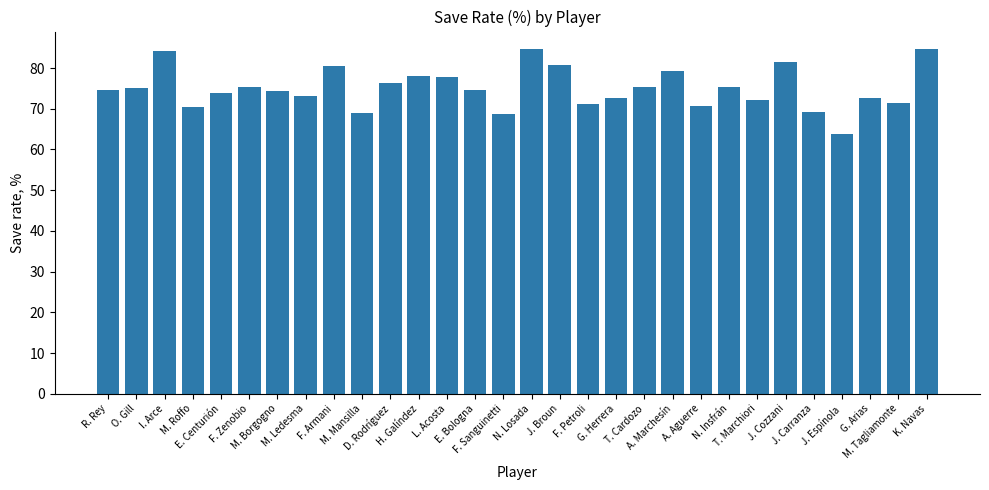

At which label does the data first exceed 74?

R. Rey